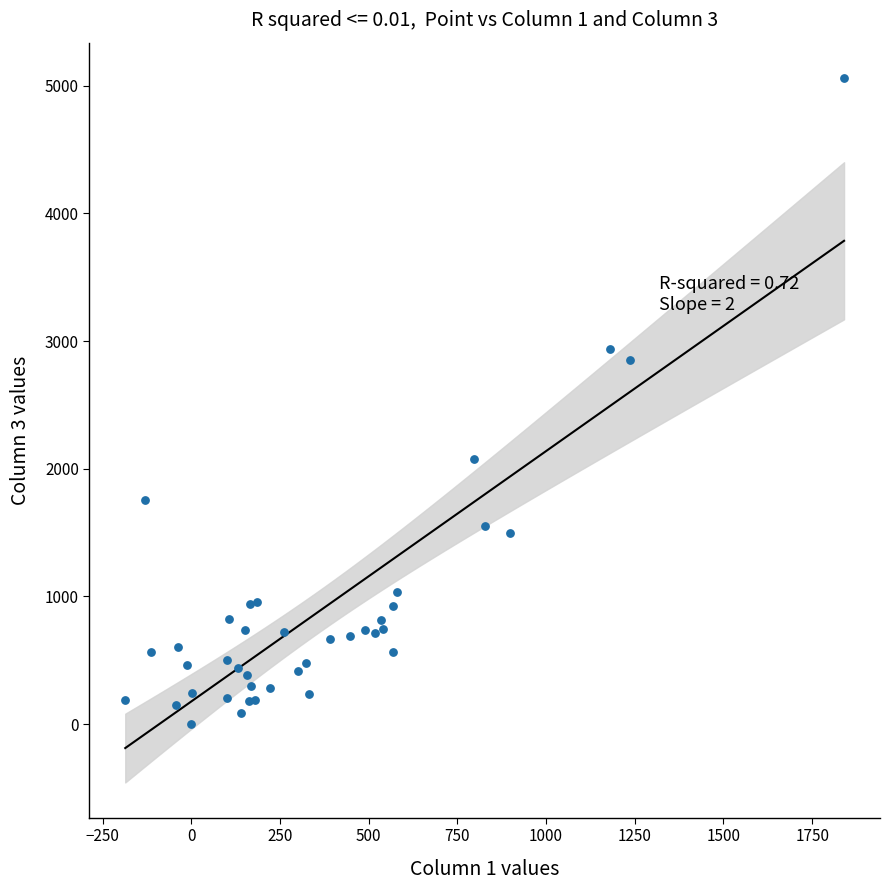

What Y value in the scatter plot is closest to 2530?

2855